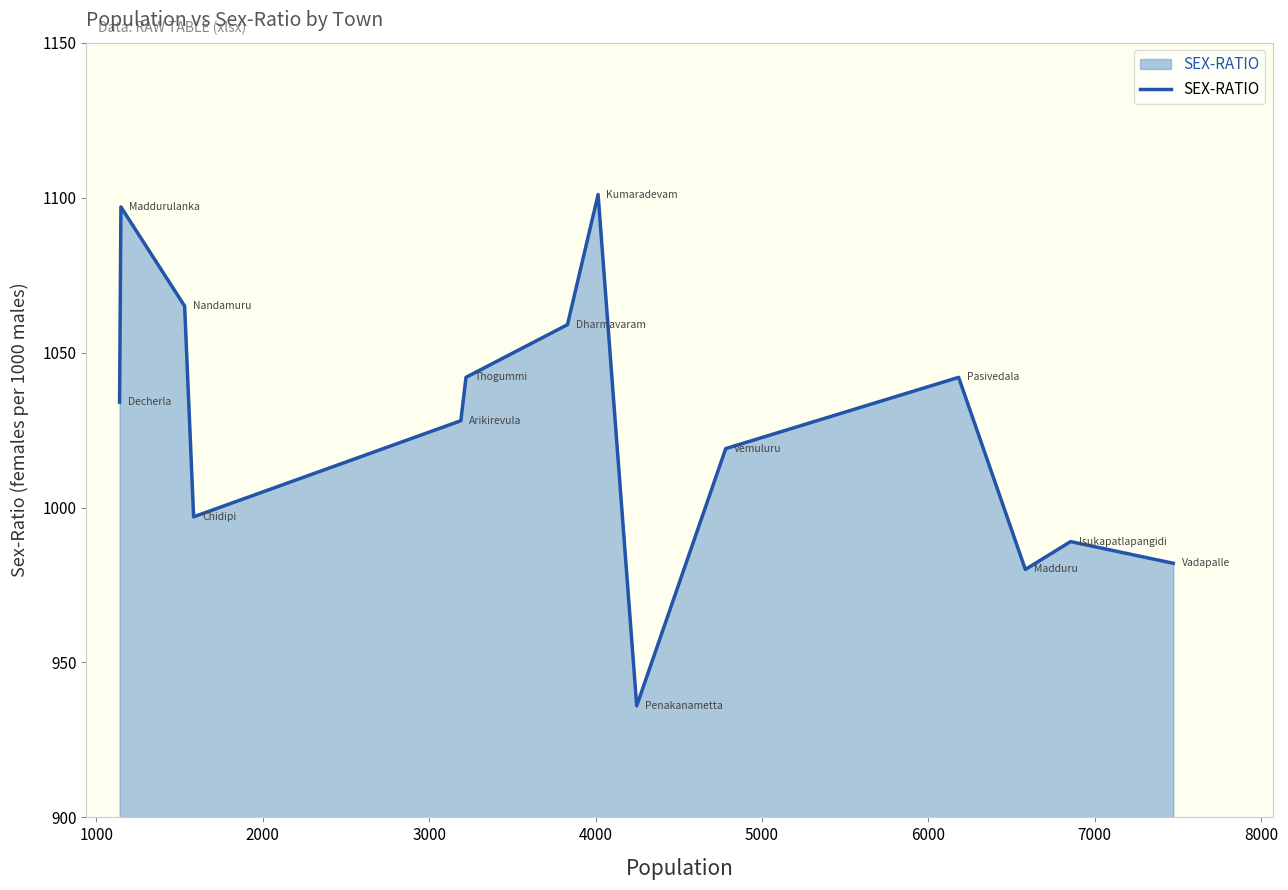

What is the greatest value displayed?

1101